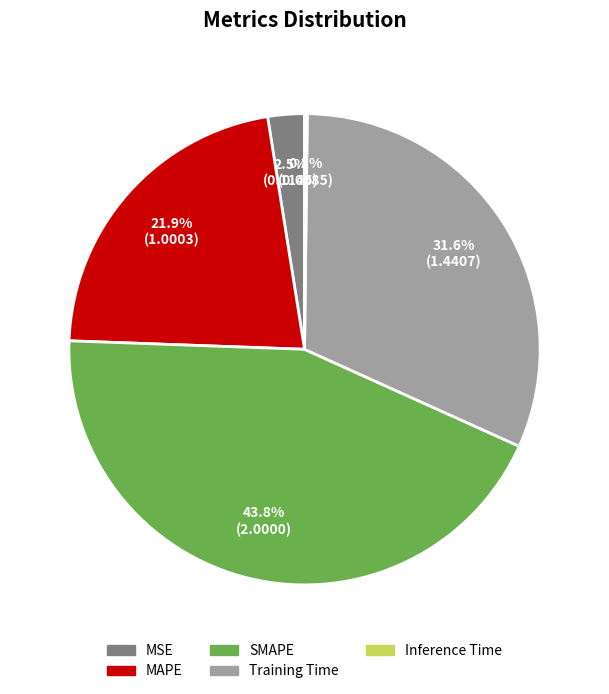

What percentage is the MAPE slice, to the nearest percent?

22%